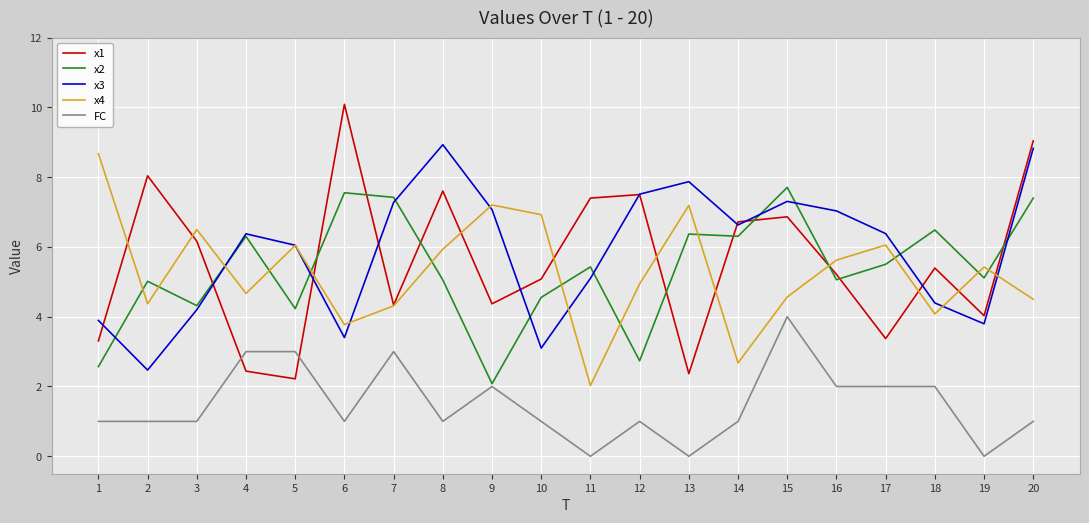

Which series ends up on top after the final intersection of x2 and x4?

x2